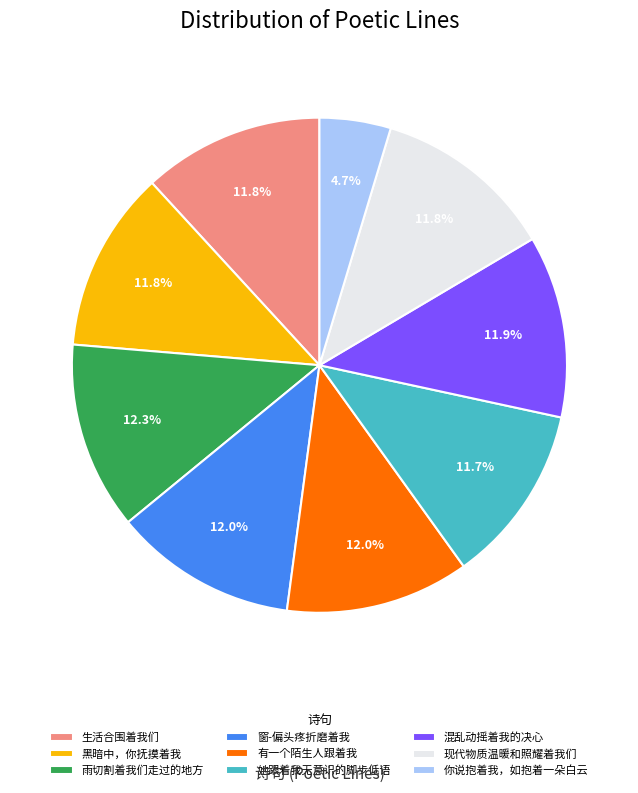

Does 黑暗中，你抚摸着我 account for over 50% of the chart?

No